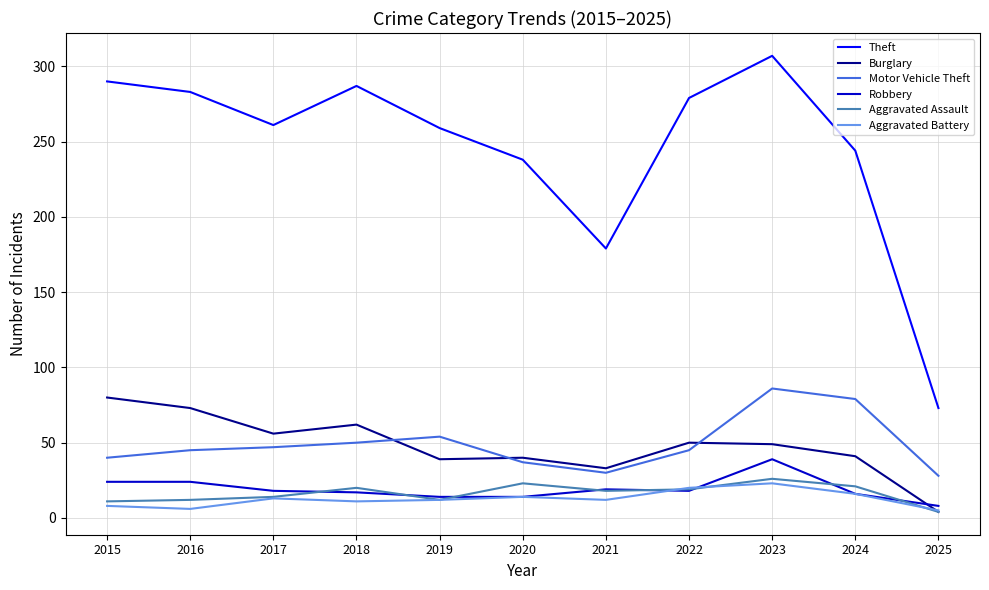

How many categories are shown in the chart?

11